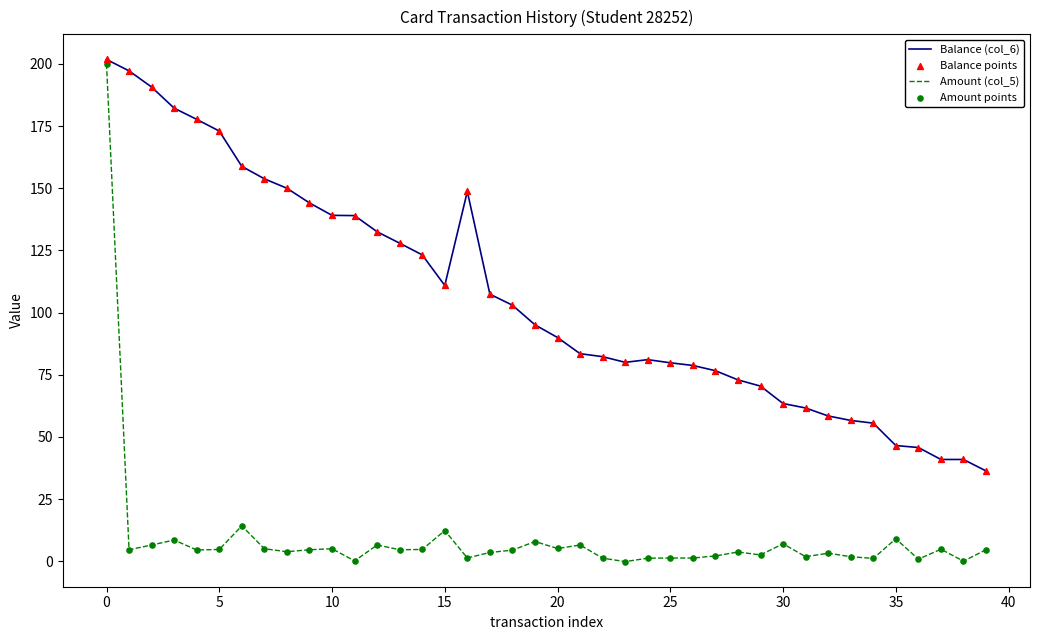

Which series has the largest total across all categories?

Balance (col_6)